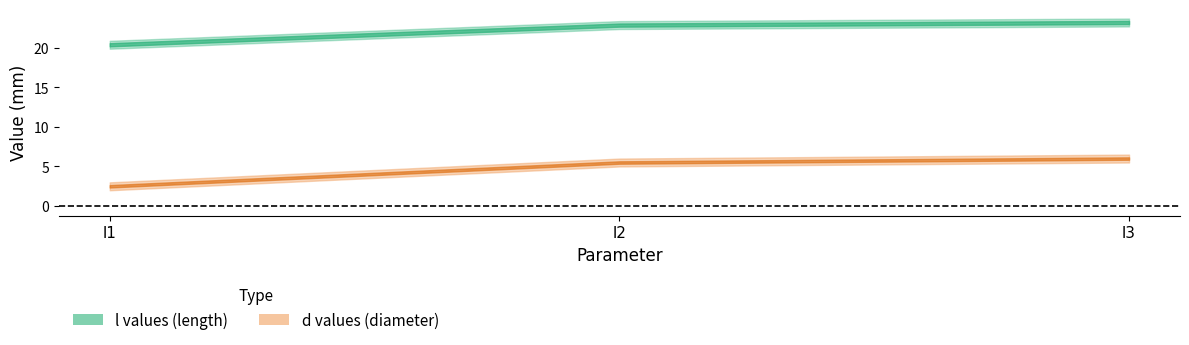

At how many categories does at least one series exceed 23?

1